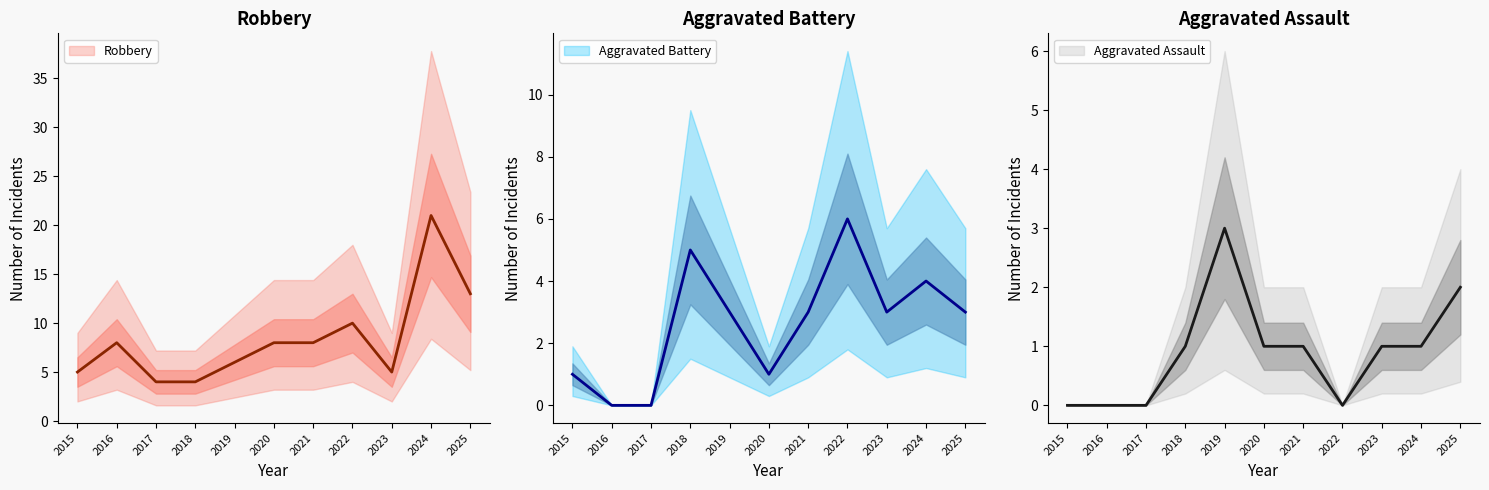

What are all the series names shown in the legend?

Aggravated Assault, Aggravated Battery, Robbery